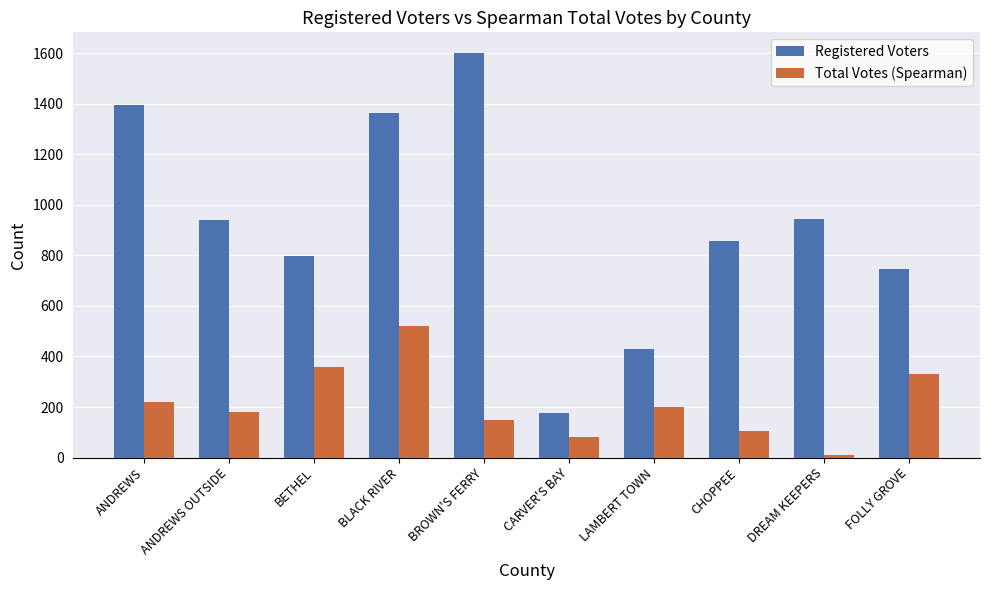

Where does the Total Votes (Spearman) series first go above 199?

ANDREWS